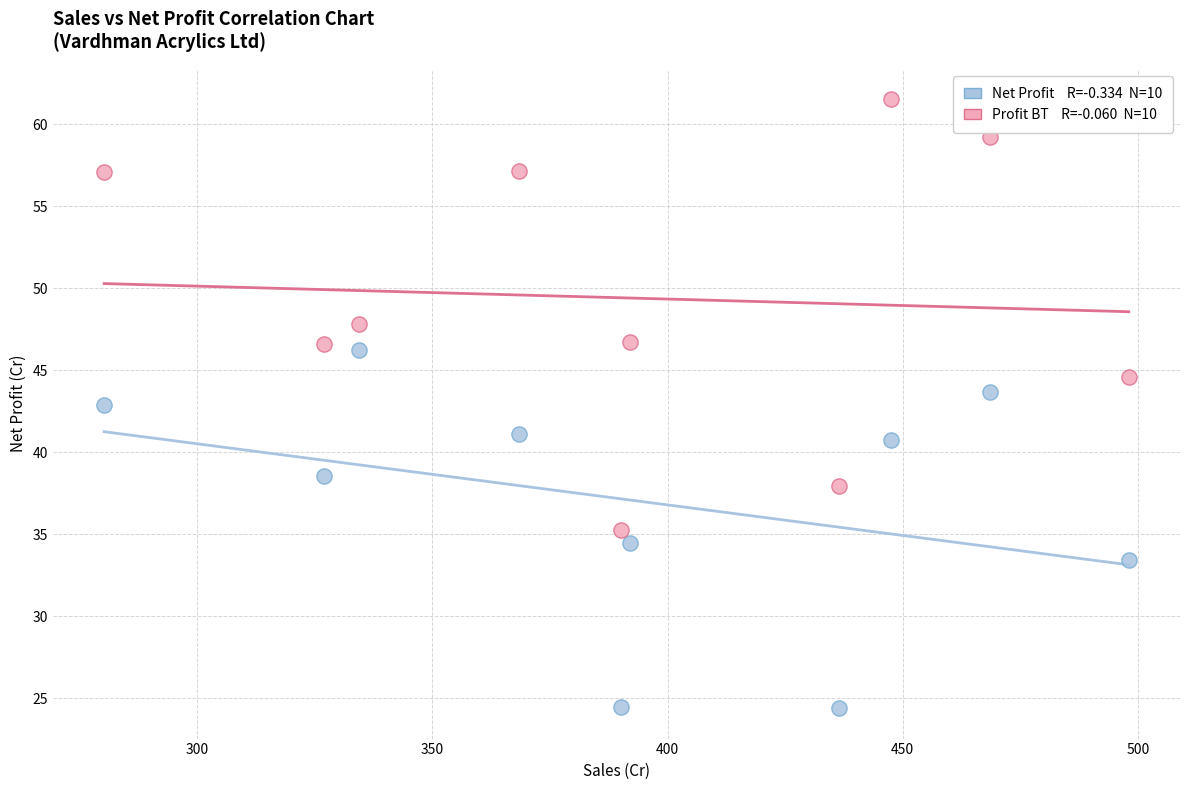

Across all data points, what is the range of X values (max minus min)?

217.9